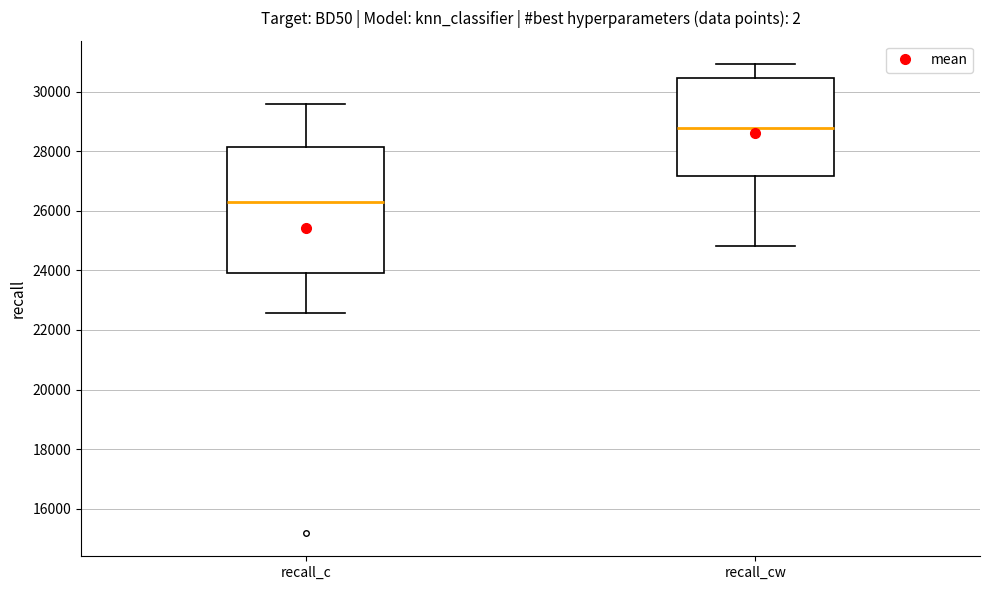

Where is the upper edge of the box for recall_cw on the y-axis? The values are not printed on the chart, so give them approximately, as read against the axis.

30400